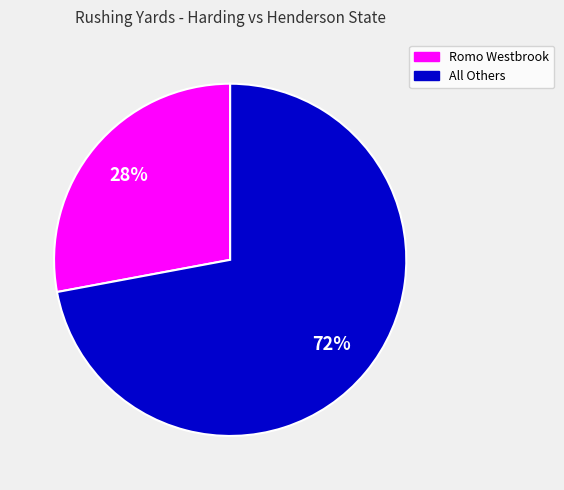

Is there a majority slice in this chart?

Yes